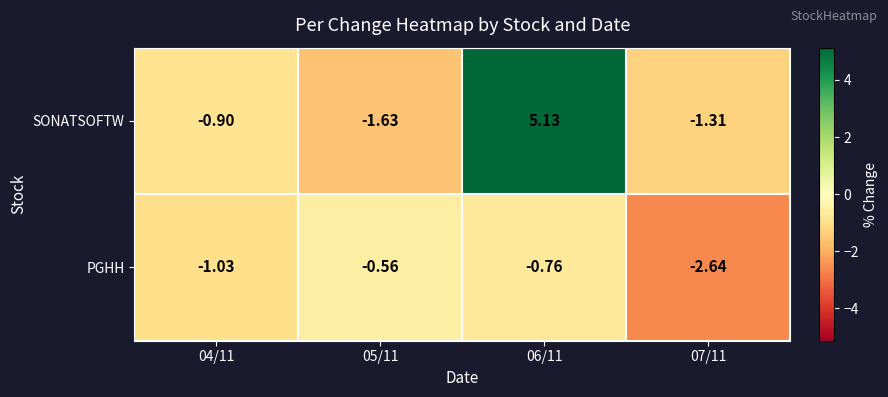

Which series has the largest range (max minus min)?

SONATSOFTW